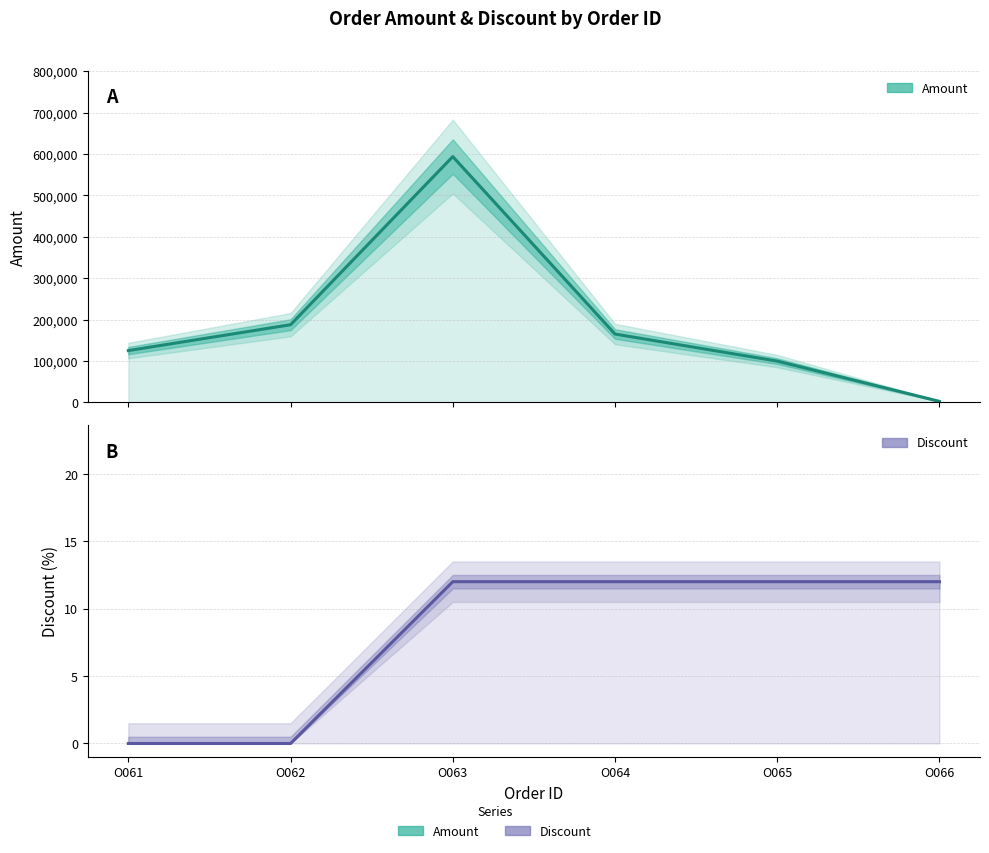

At which label does Amount first exceed 165000?

O062